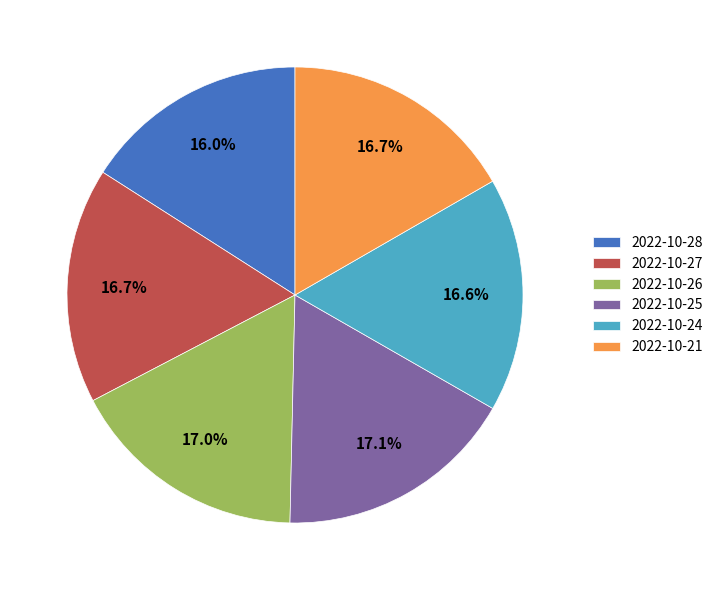

To the nearest percent, what is the difference between the largest and smallest slice percentages?

1%